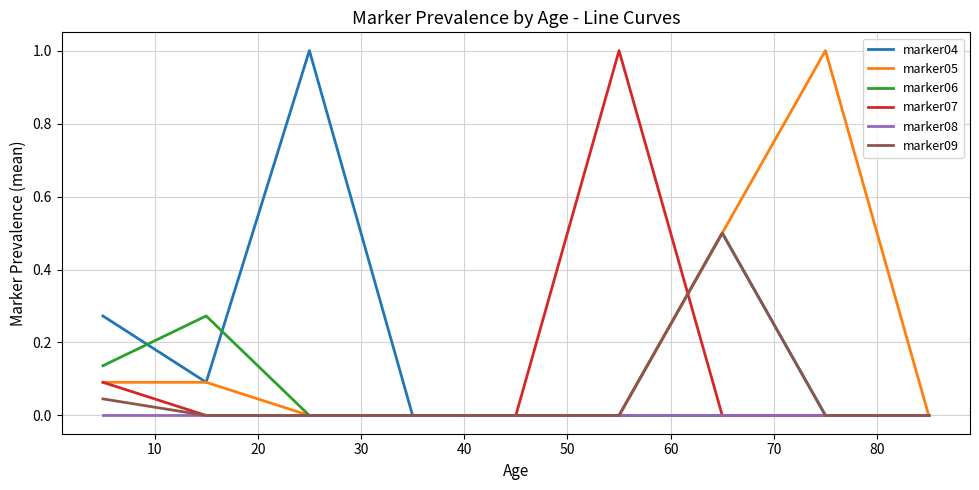

What is the maximum value for marker07?

1.0